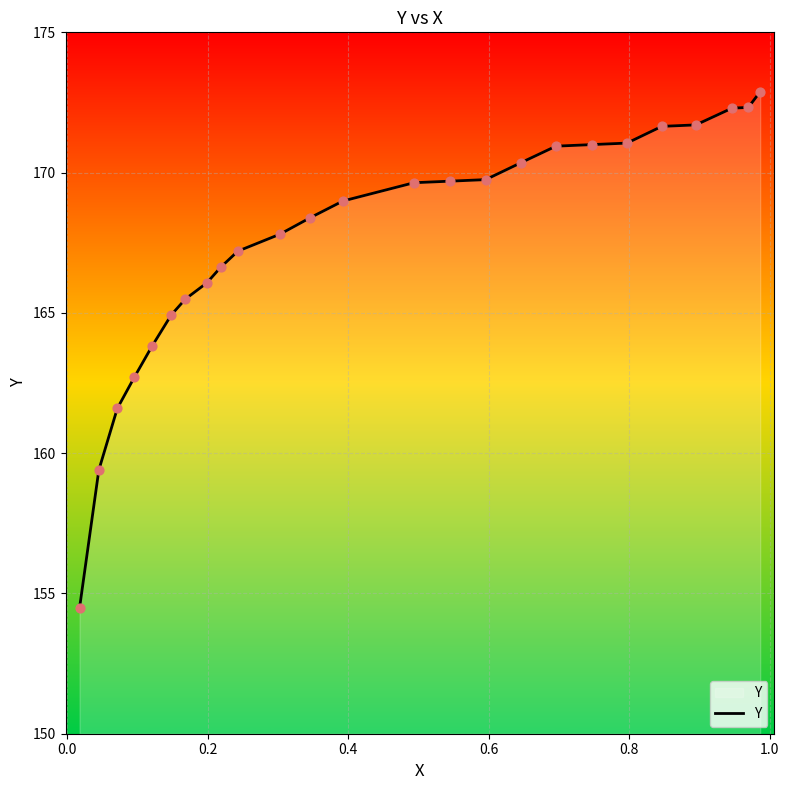

What is the smallest value displayed?

154.5